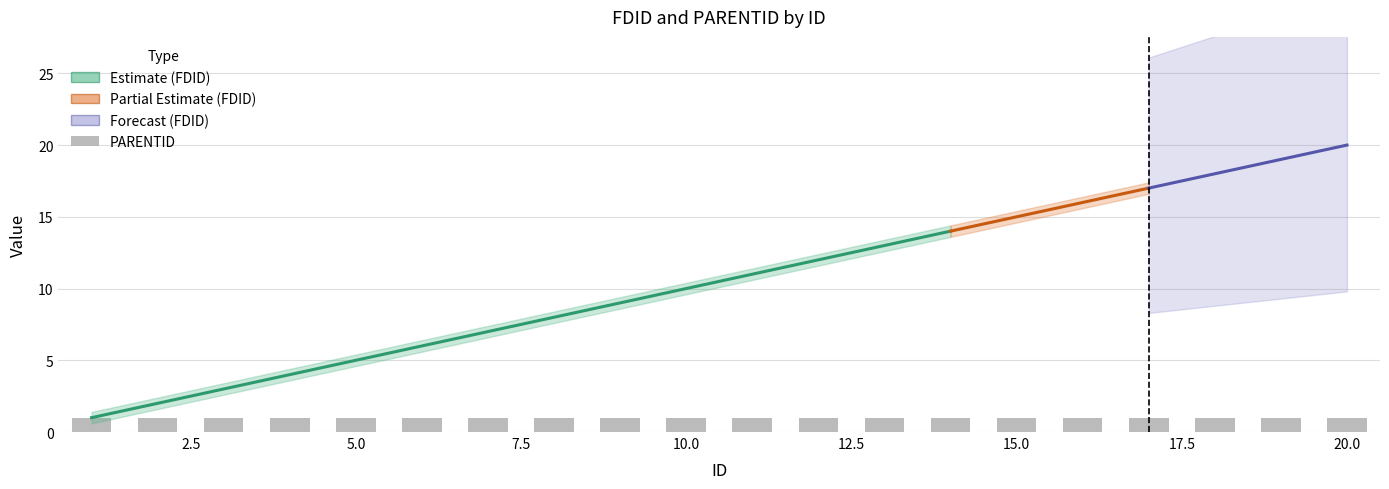

How many values in the FDID series exceed 11?

9